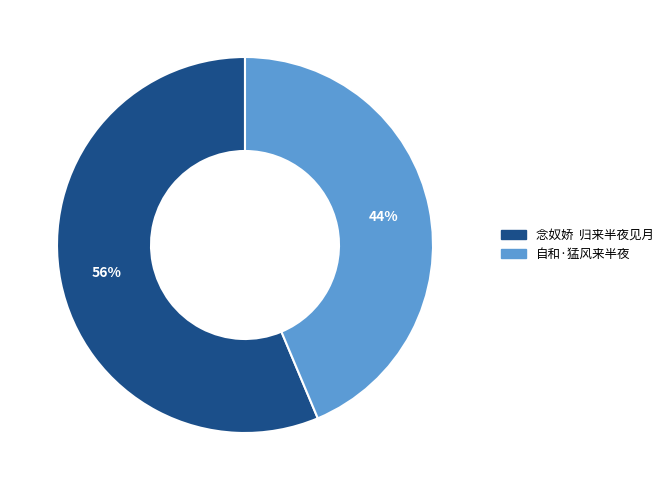

Does 念奴娇 归来半夜见月 account for over 50% of the chart?

Yes